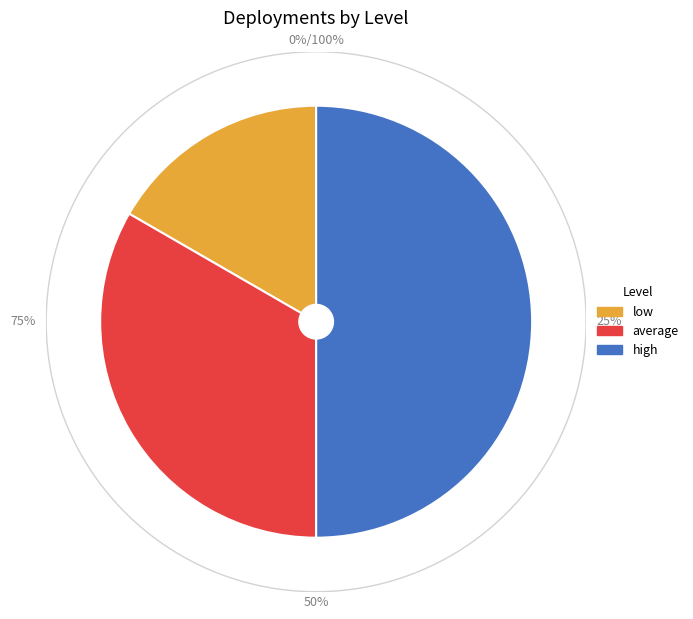

How much of the chart is everything except high?

50.0%